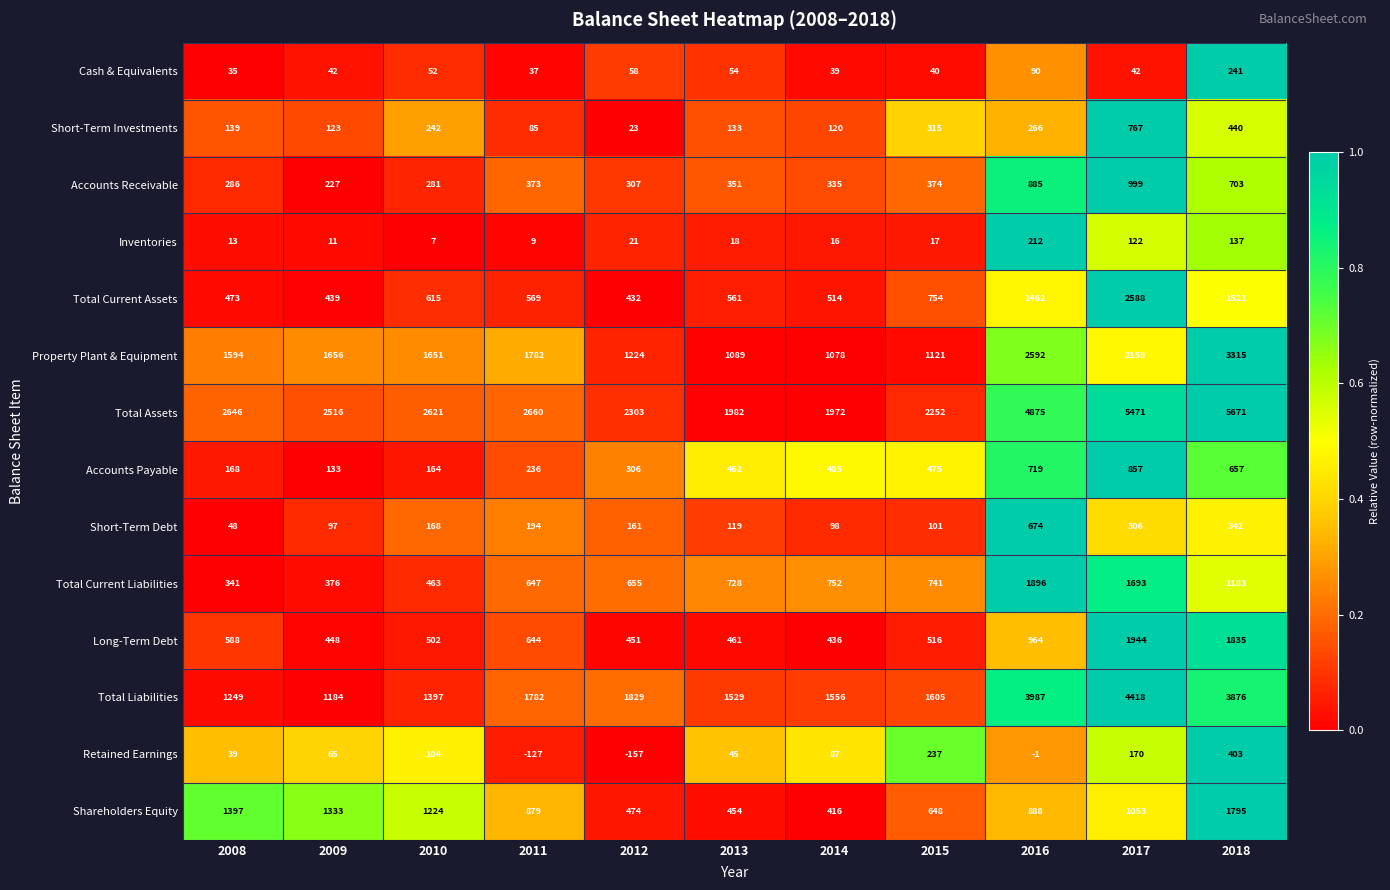

Rank the categories by Accounts Receivable value from highest to lowest.

2017, 2016, 2018, 2015, 2011, 2013, 2014, 2012, 2008, 2010, 2009